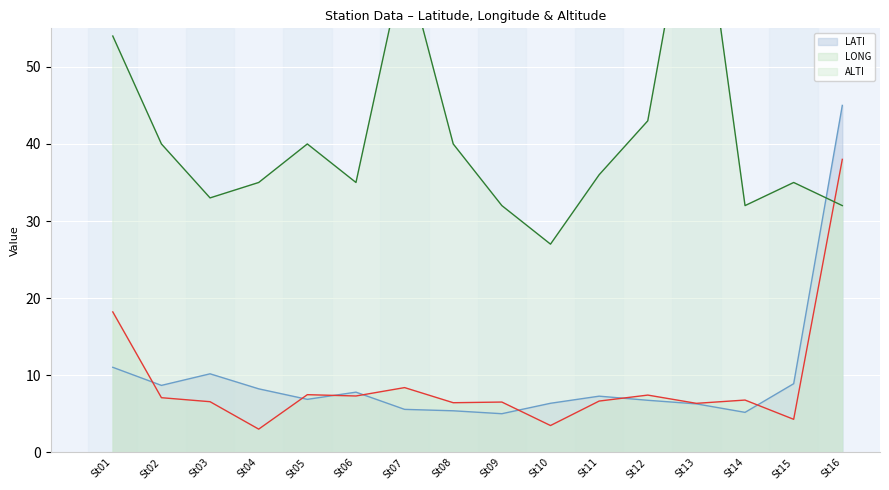

What is the greatest value displayed?

78.0